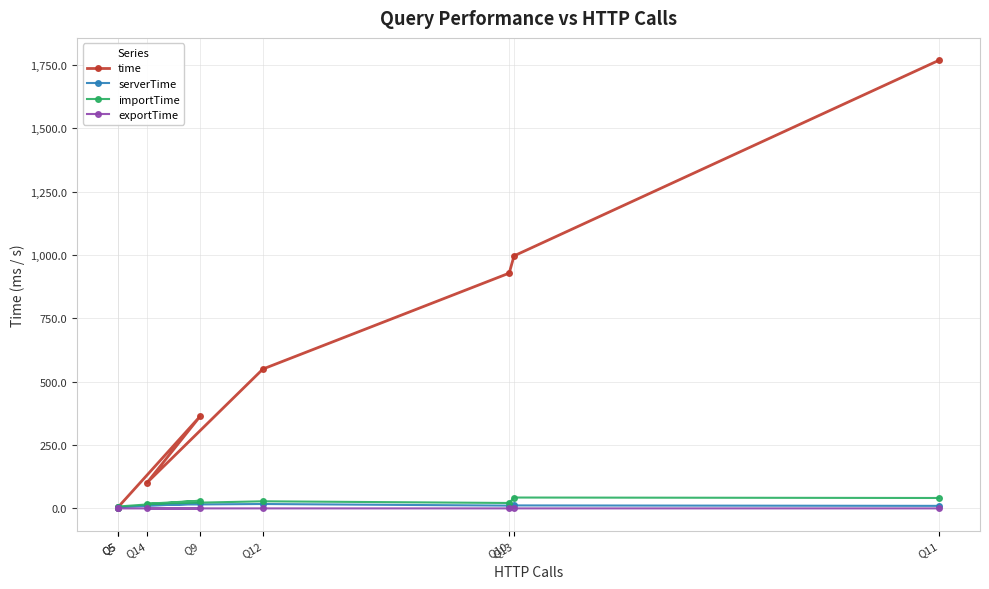

Rank the categories by time value from lowest to highest.

Q5, Q5, Q14, Q9, Q12, Q10, Q13, Q11